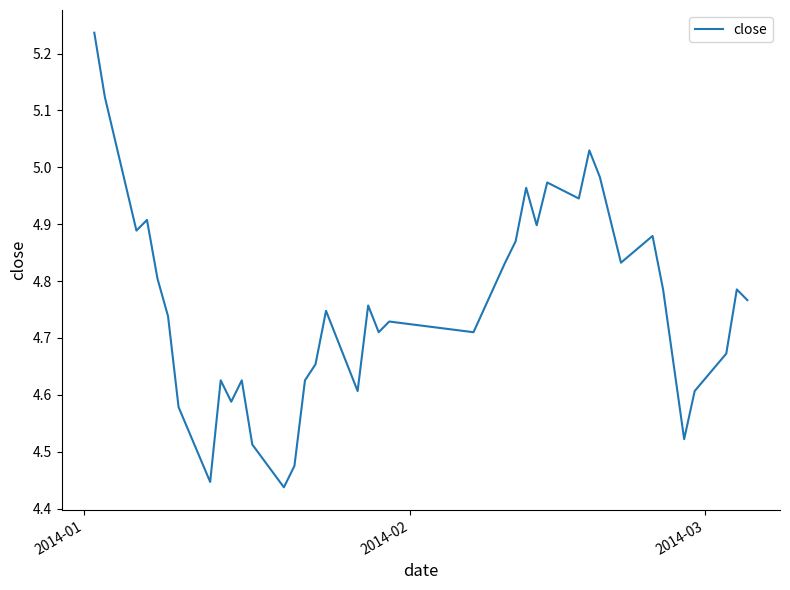

What is the difference between the maximum and minimum values?

0.8